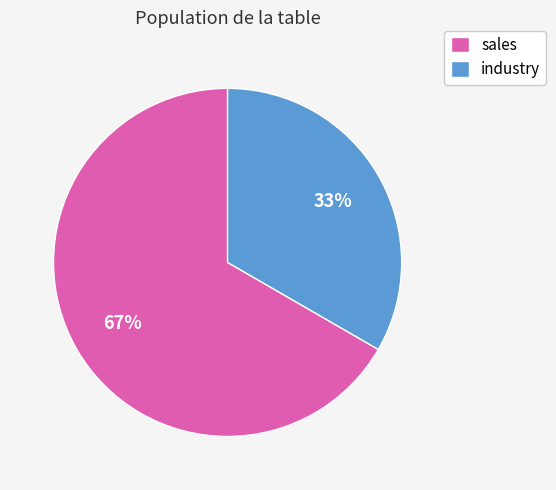

Rank the categories by value from lowest to highest.

industry, sales